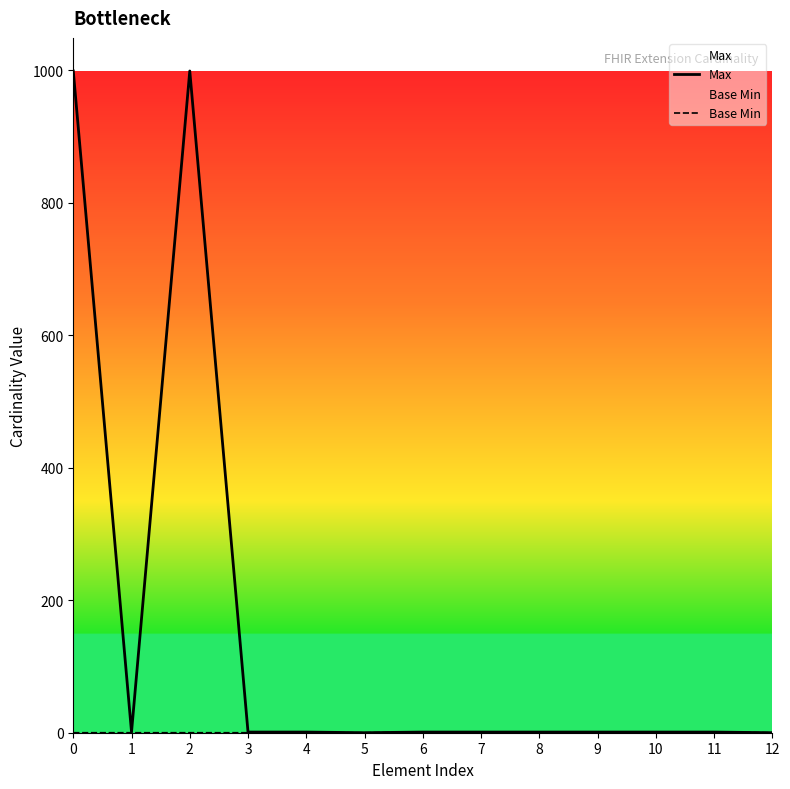

At 5, list the series in order from largest to smallest.

Max, Base Min